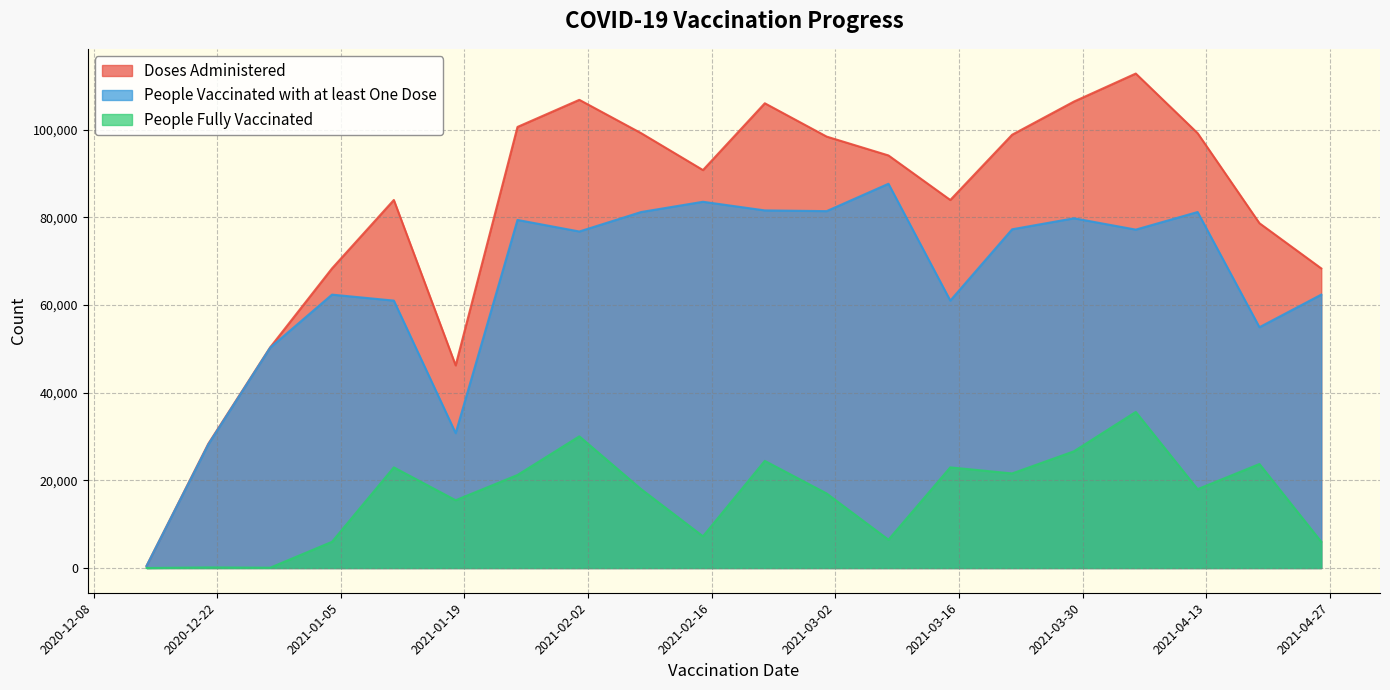

List the series in order of their peak value, highest first.

Doses Administered, People Vaccinated with at least One Dose, People Fully Vaccinated